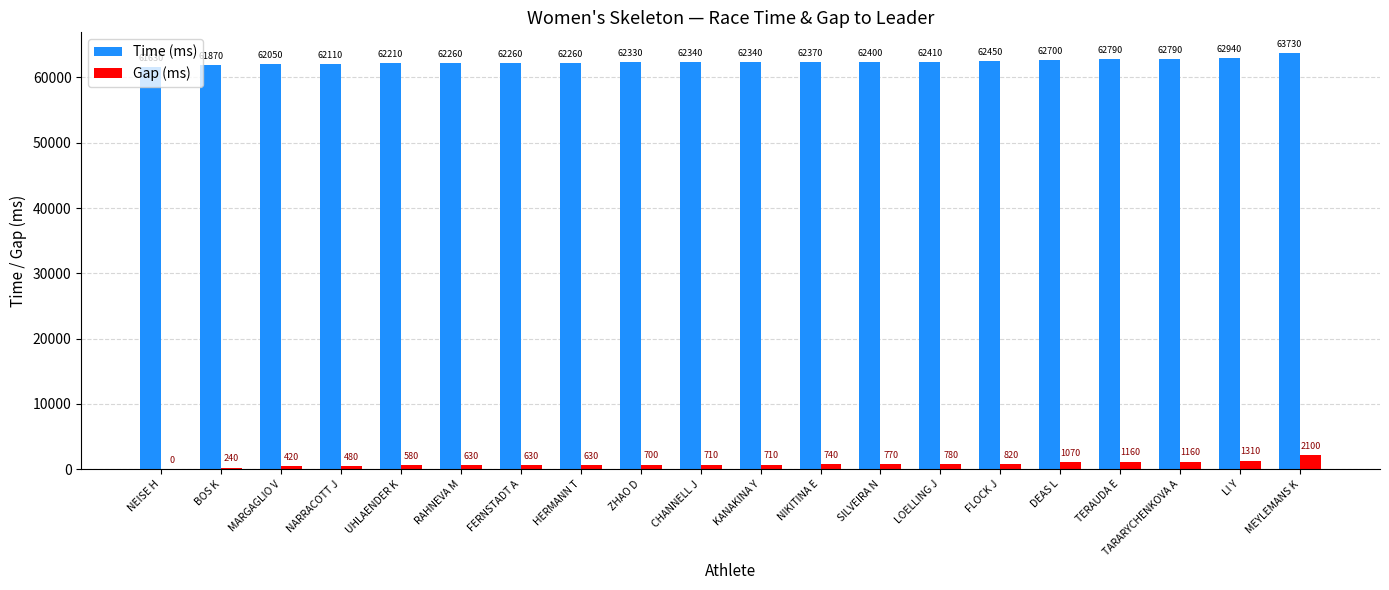

What is the spread (max minus min) of values at FLOCK J?

61630